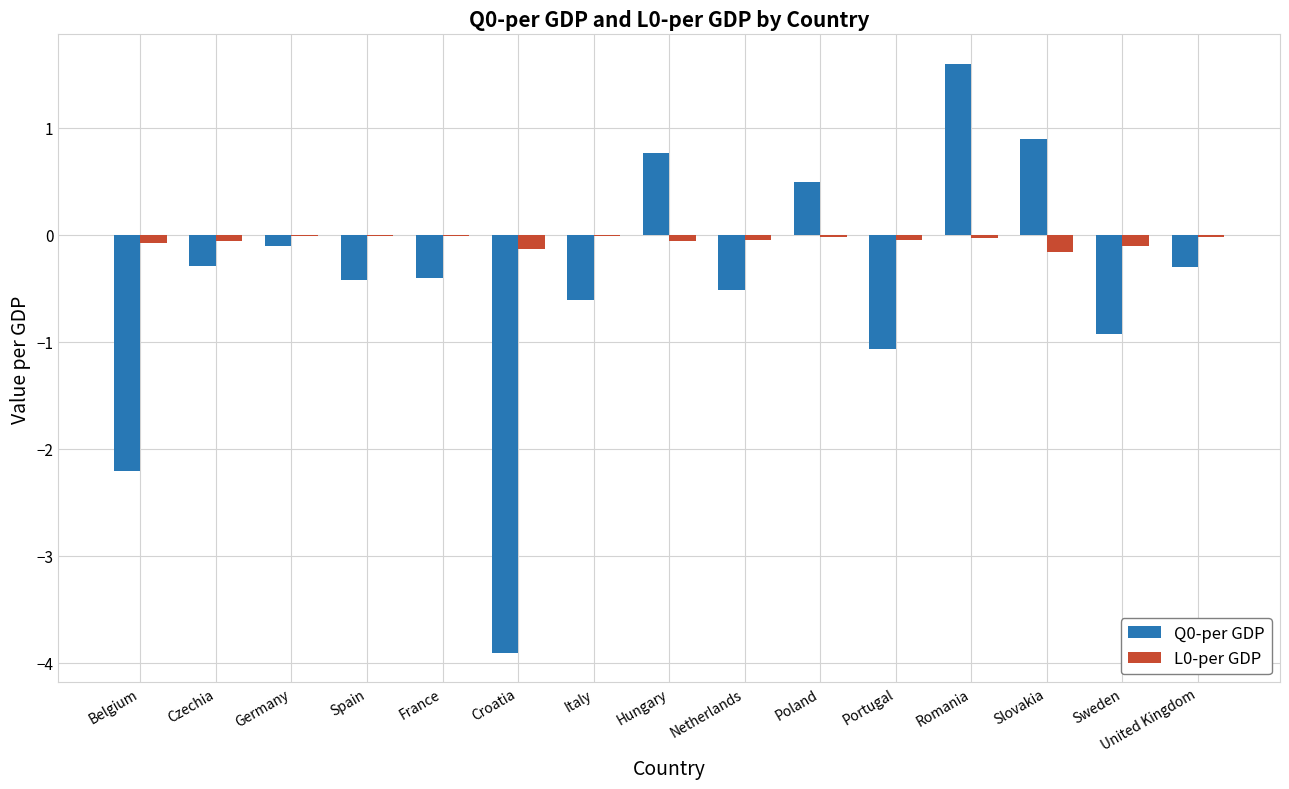

Is the value of L0-per GDP at Portugal greater than the value of Q0-per GDP at Slovakia?

No